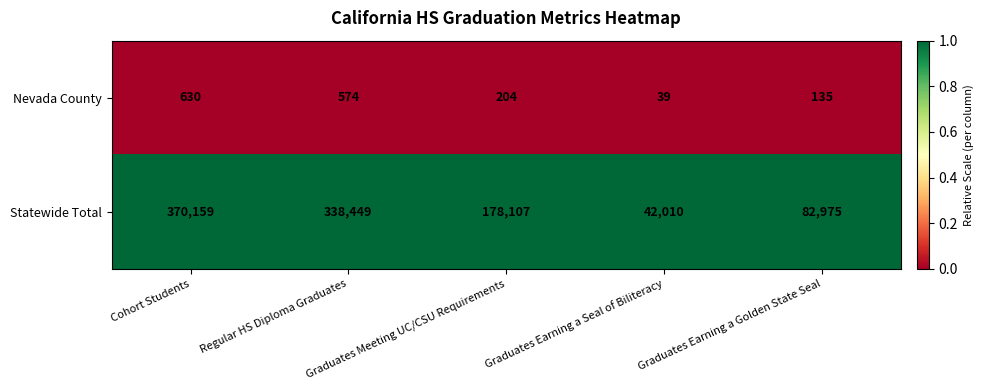

Which series has the largest total across all categories?

Statewide Total